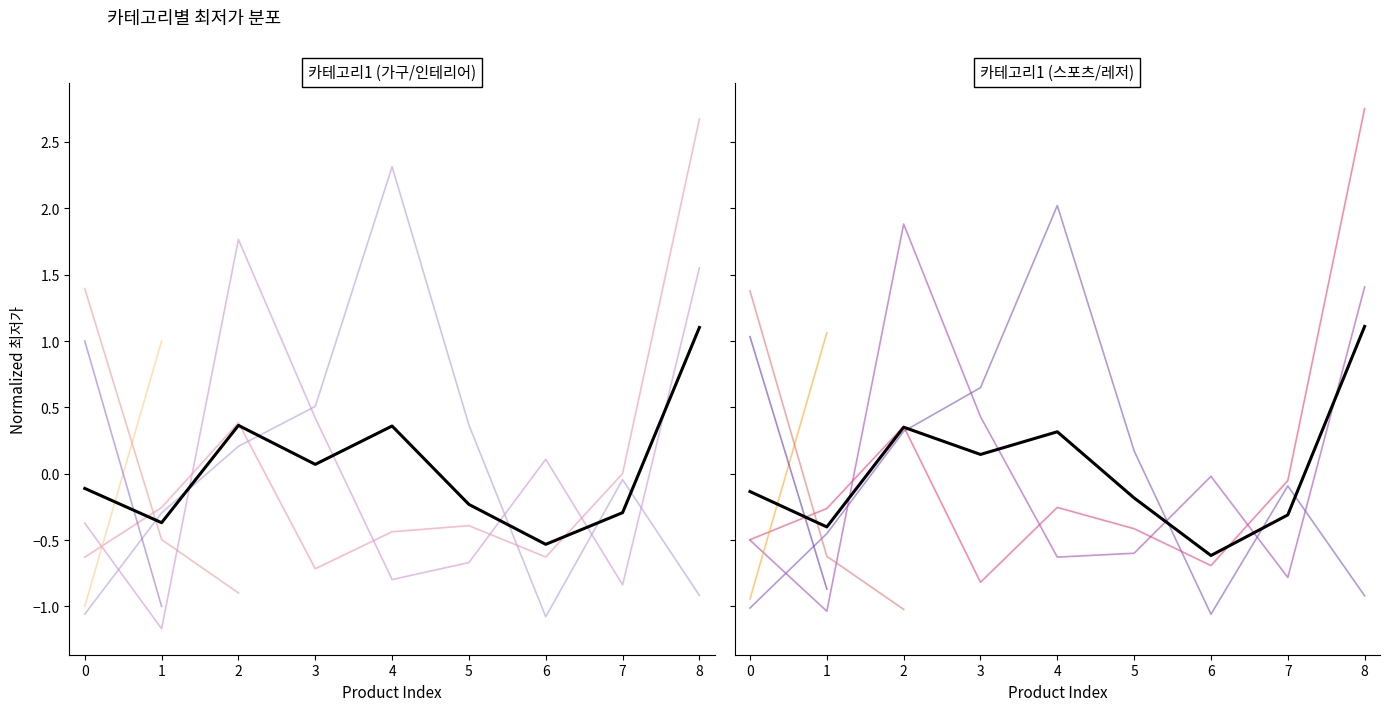

Does the chart have visible grid lines?

No